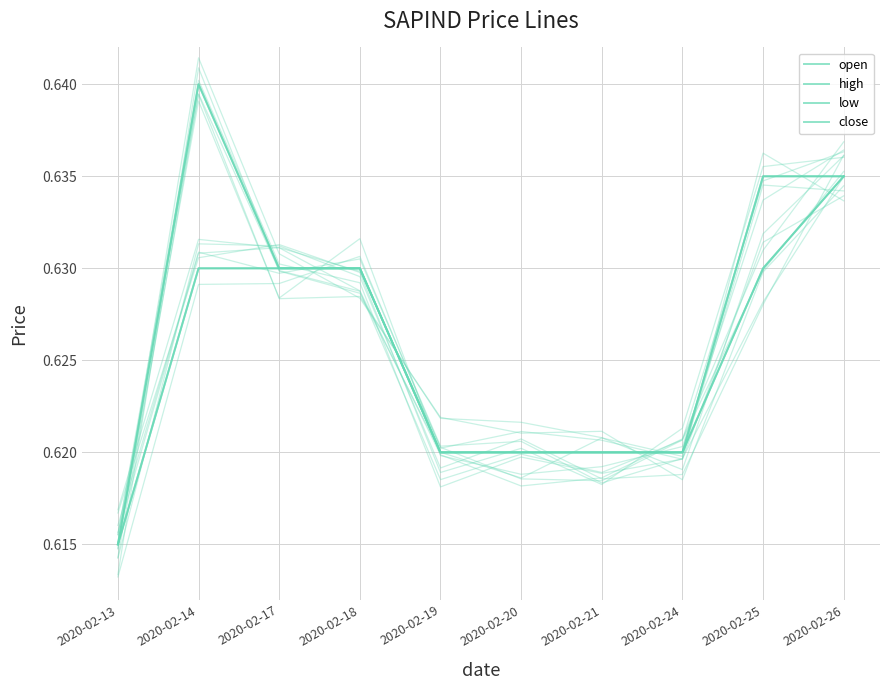

List the series in order of their peak value, highest first.

open, high, low, close